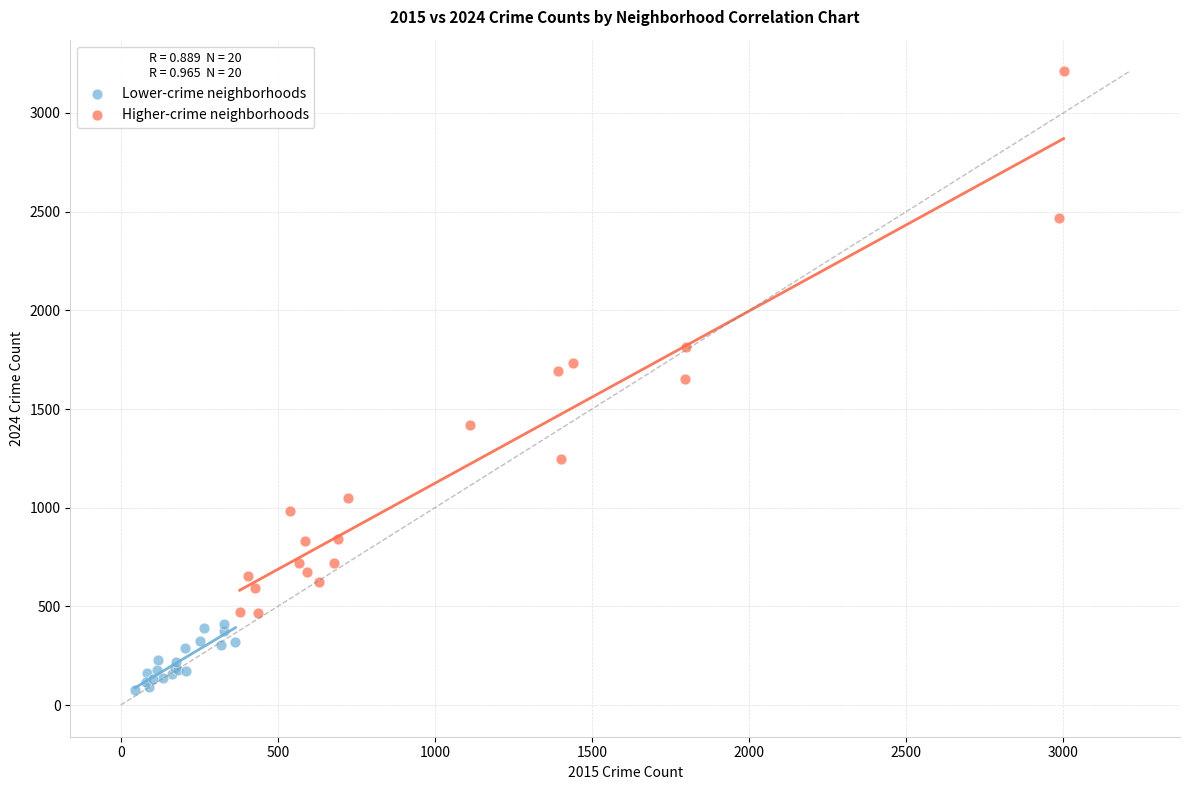

Which series reaches the maximum Y coordinate?

Higher-crime neighborhoods